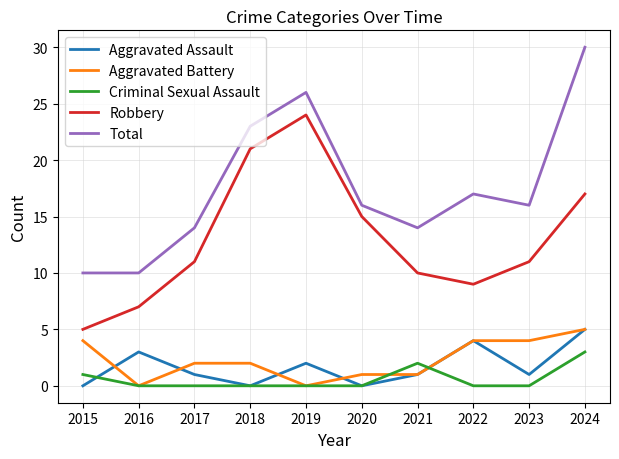

Is the value of Robbery at 2018 greater than the value of Aggravated Assault at 2021?

Yes